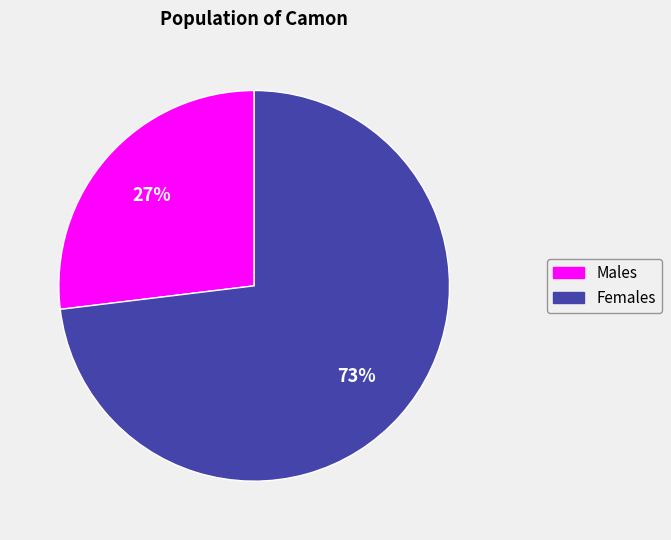

Is it true that Males is 27% of the pie?

True